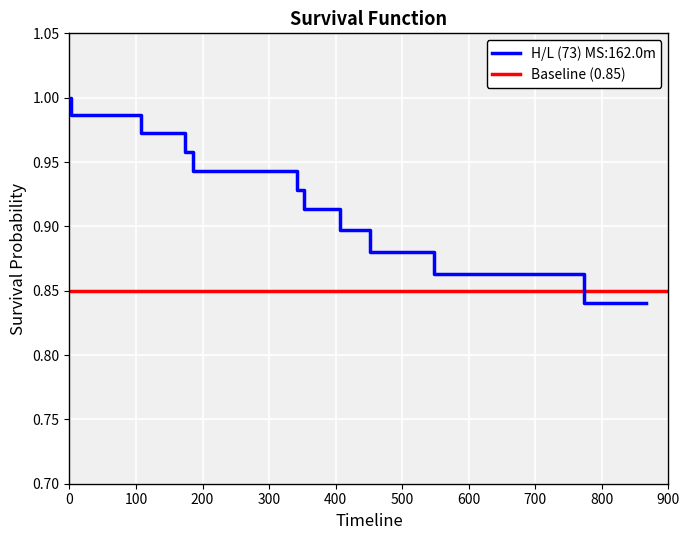

What is the sum of all values?

36.0